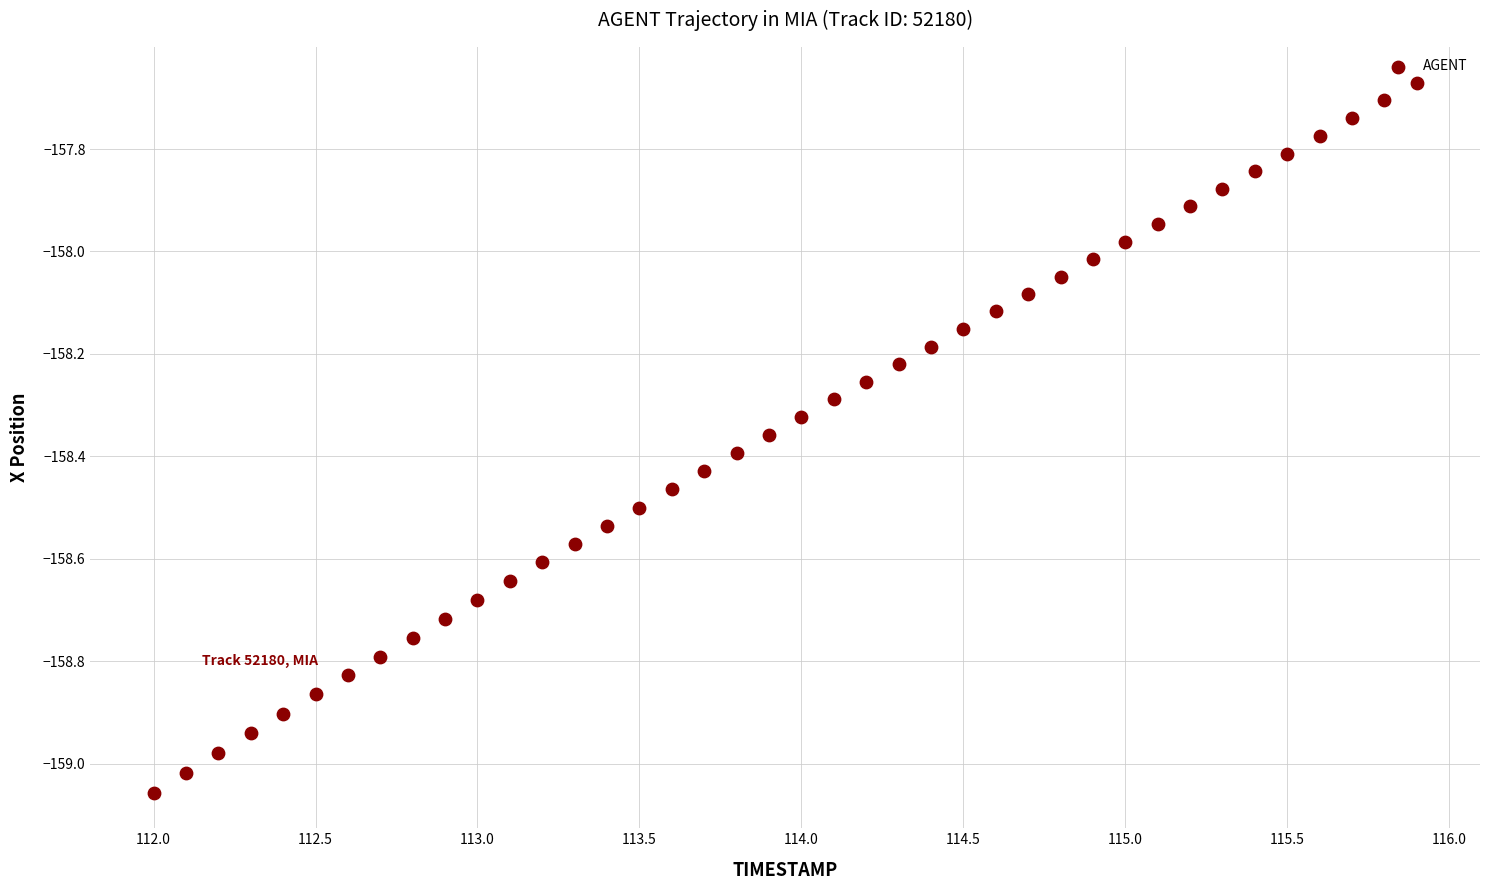

What is the range of Y values (max minus min)?

1.4